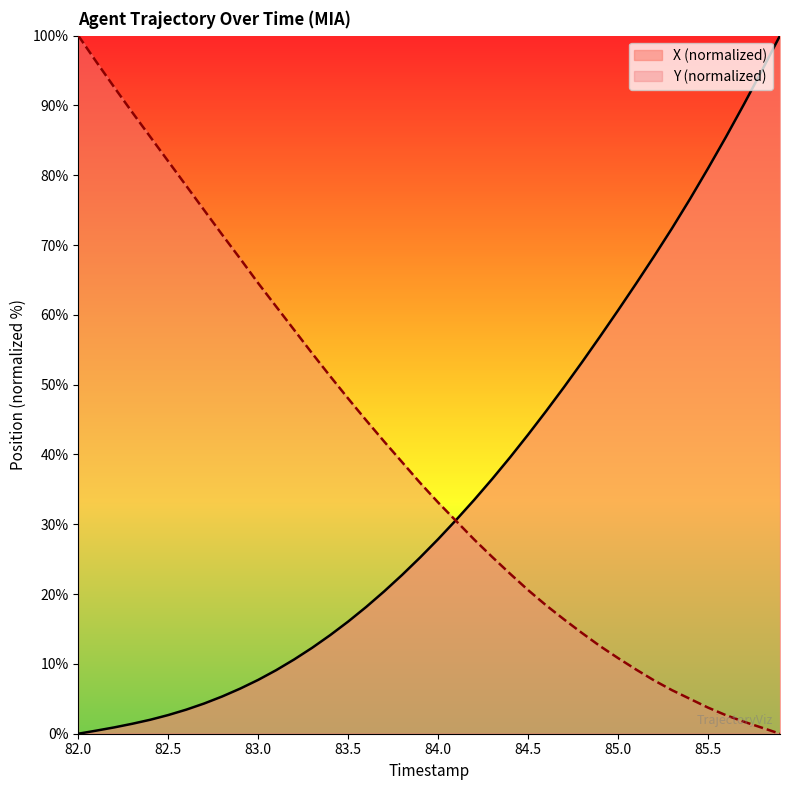

At how many categories does at least one series exceed 83?

9